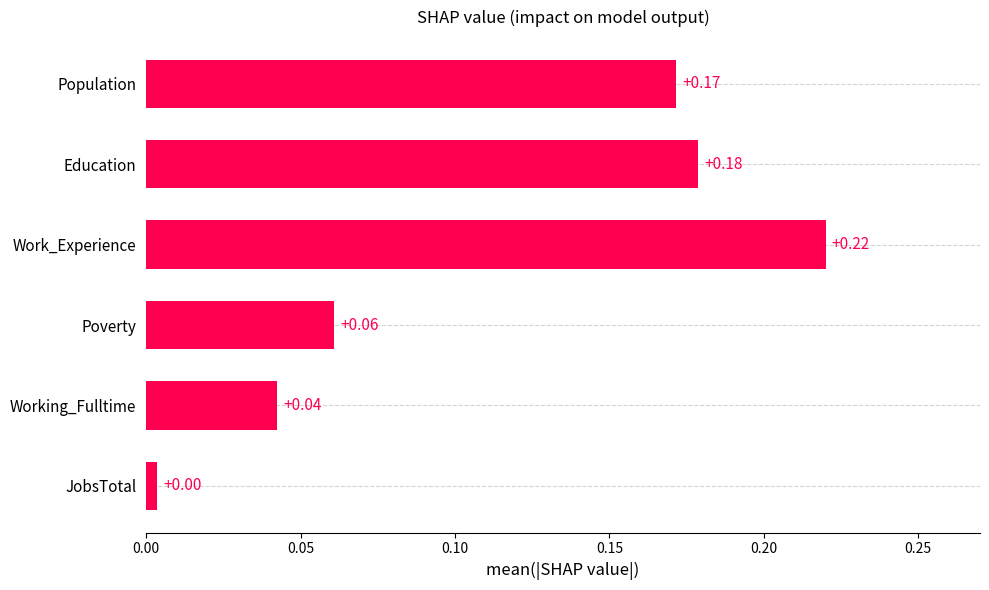

How many bars are there in total?

6